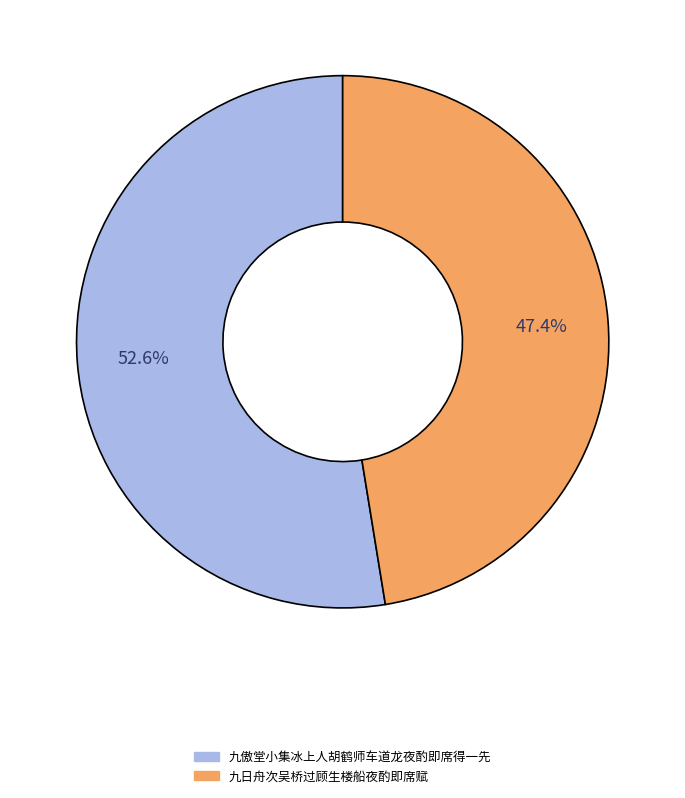

Is it true that 九日舟次吴桥过顾生楼船夜酌即席赋 is 47% of the pie?

True